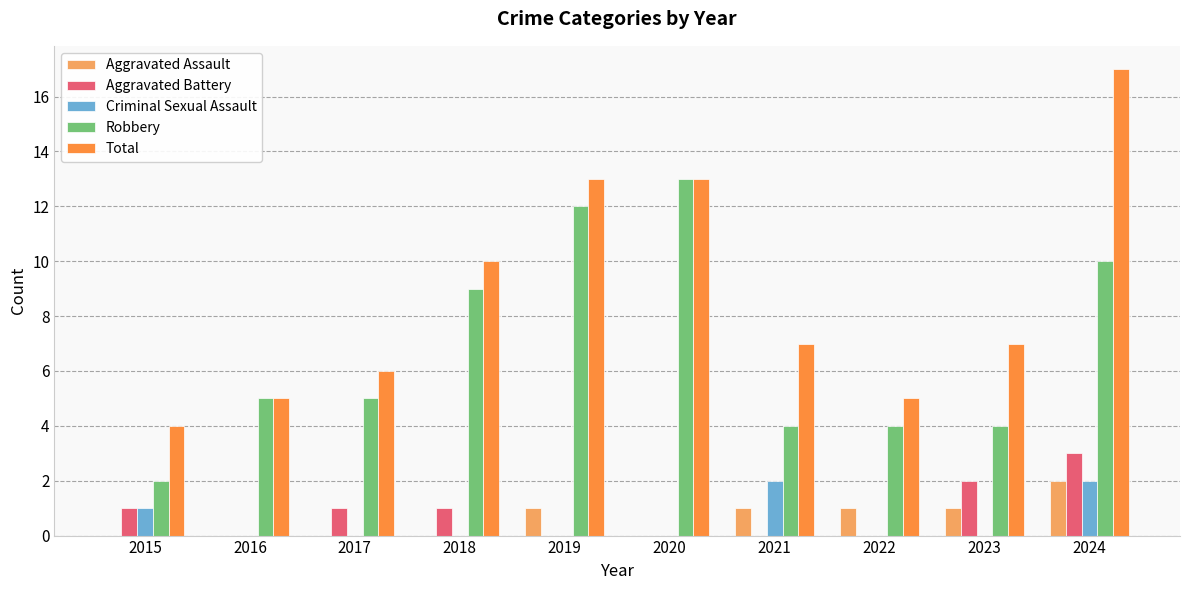

Reading left to right, what are all the values shown in this chart?

Aggravated Assault: 2015=0	2016=0	2017=0	2018=0	2019=1	2020=0	2021=1	2022=1	2023=1	2024=2
Aggravated Battery: 2015=1	2016=0	2017=1	2018=1	2019=0	2020=0	2021=0	2022=0	2023=2	2024=3
Criminal Sexual Assault: 2015=1	2016=0	2017=0	2018=0	2019=0	2020=0	2021=2	2022=0	2023=0	2024=2
Robbery: 2015=2	2016=5	2017=5	2018=9	2019=12	2020=13	2021=4	2022=4	2023=4	2024=10
Total: 2015=4	2016=5	2017=6	2018=10	2019=13	2020=13	2021=7	2022=5	2023=7	2024=17